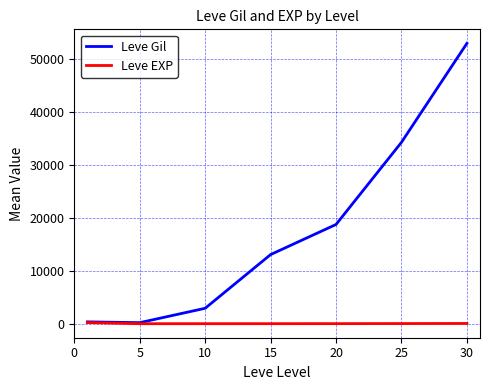

Which series has the largest range (max minus min)?

Leve Gil